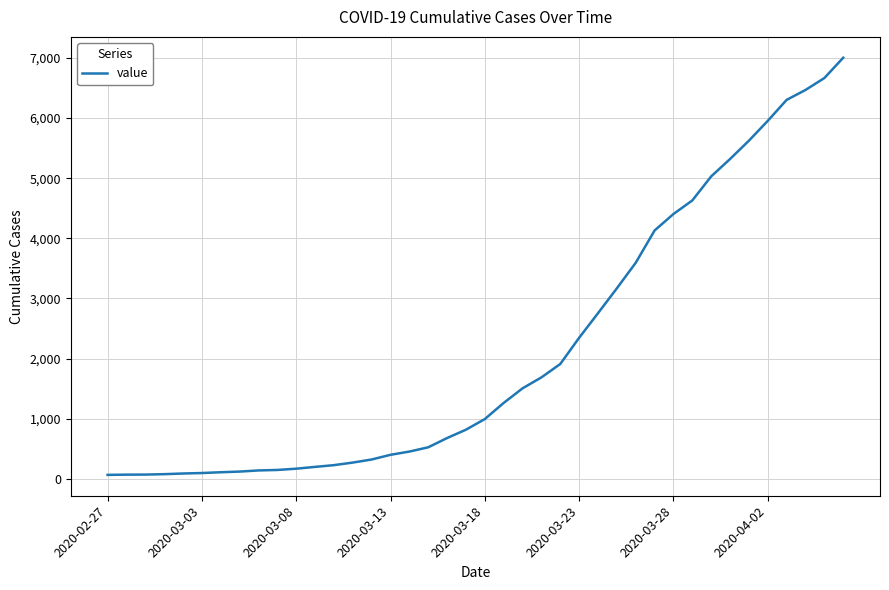

What is the minimum value shown in the chart?

64